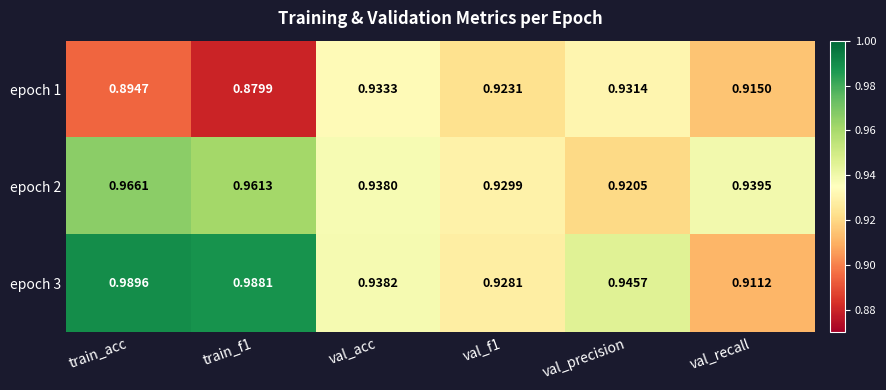

At which category is the sum across all series the highest?

train_acc